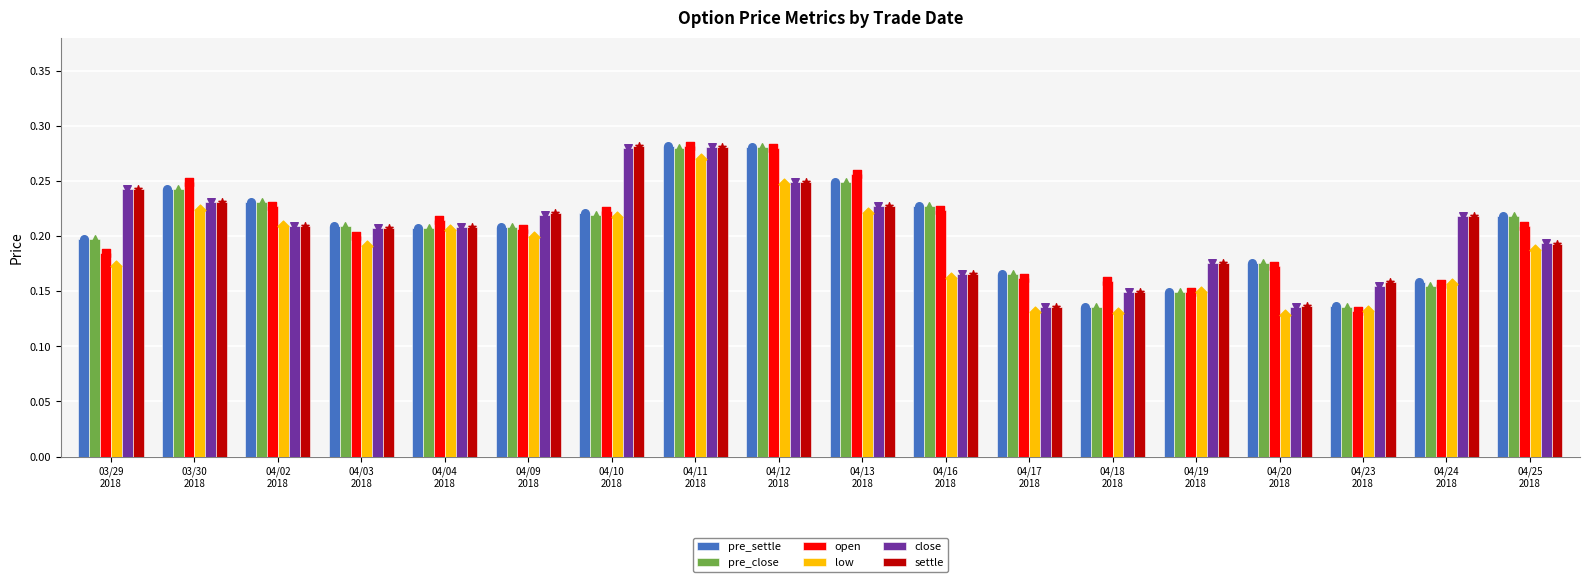

What is the total value across all series at 04/02
2018?

1.3